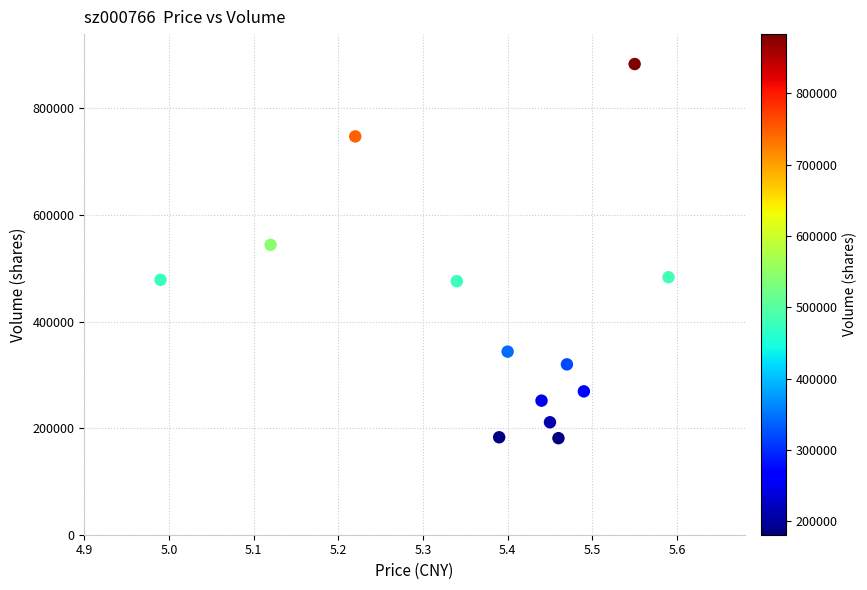

What Y value in the scatter plot is closest to 532215?

544026